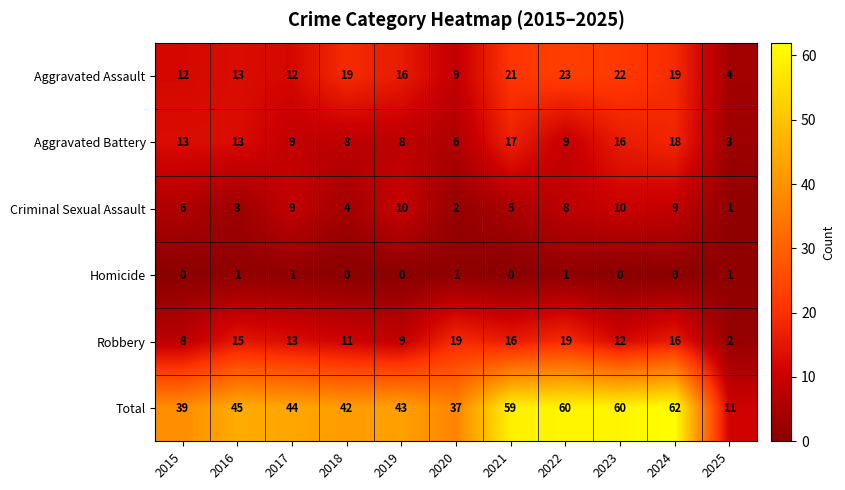

What is the spread (max minus min) of values at 2019?

43